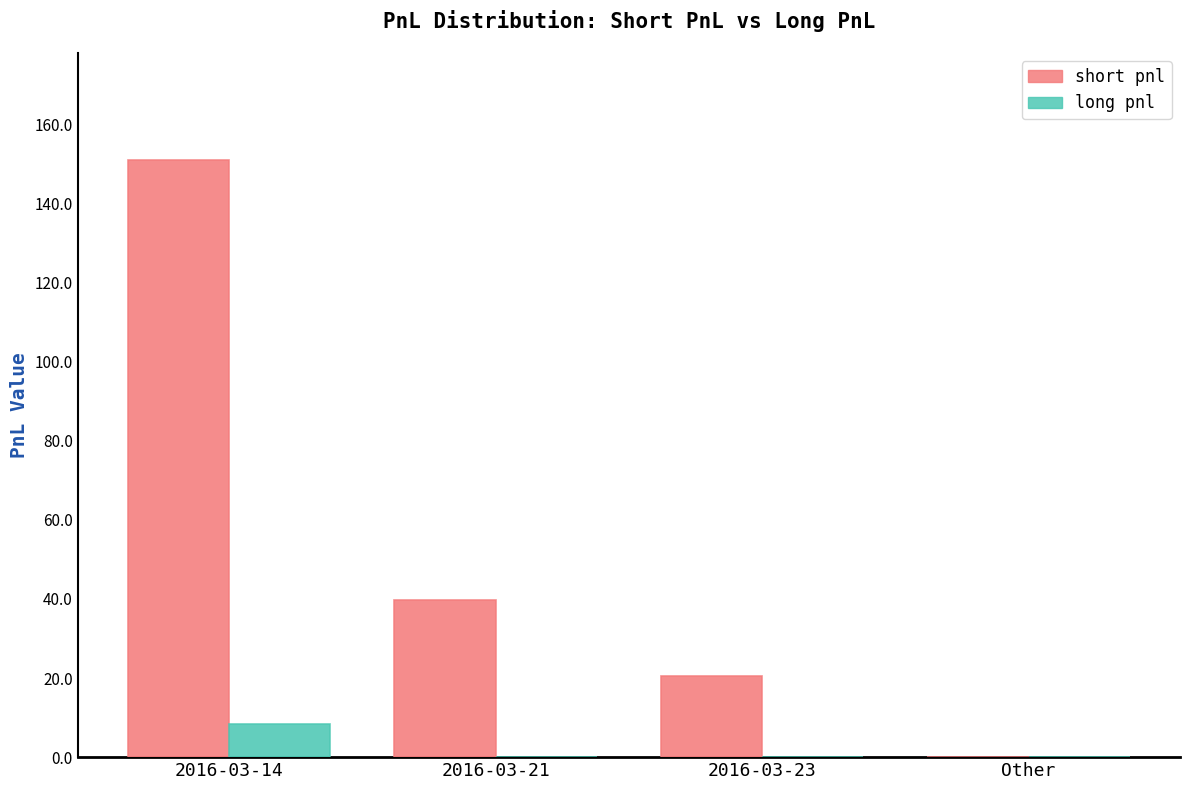

True or false: short pnl has a value of 13.5 at 2016-03-23.

False